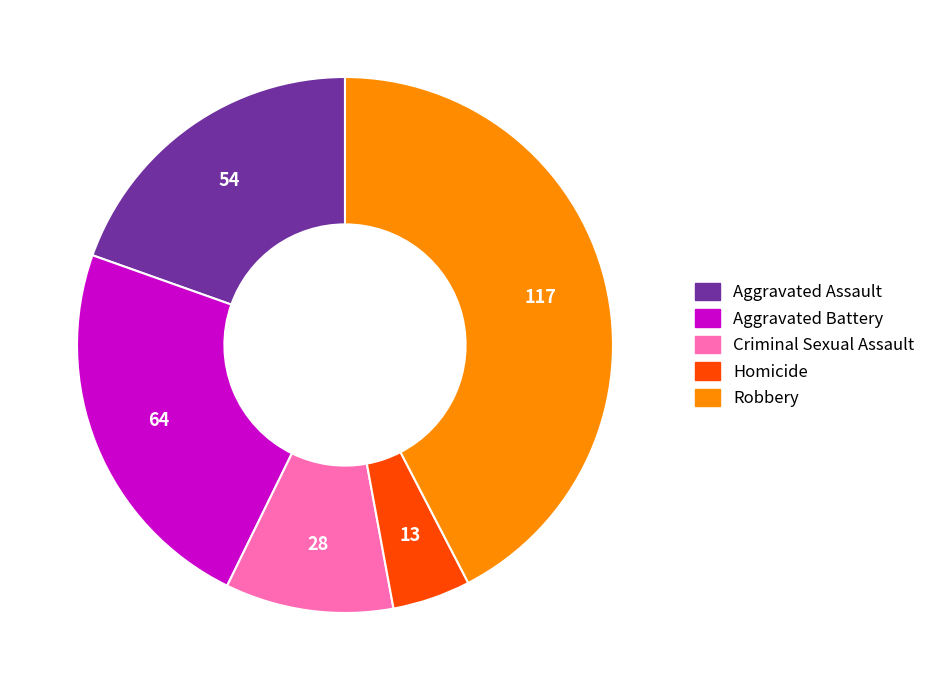

Do Aggravated Assault and Criminal Sexual Assault together represent more than half of the pie?

No